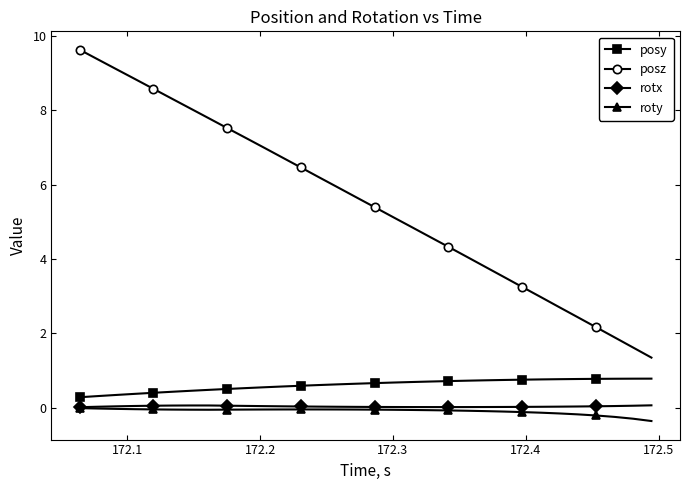

Which series has the largest range (max minus min)?

posz